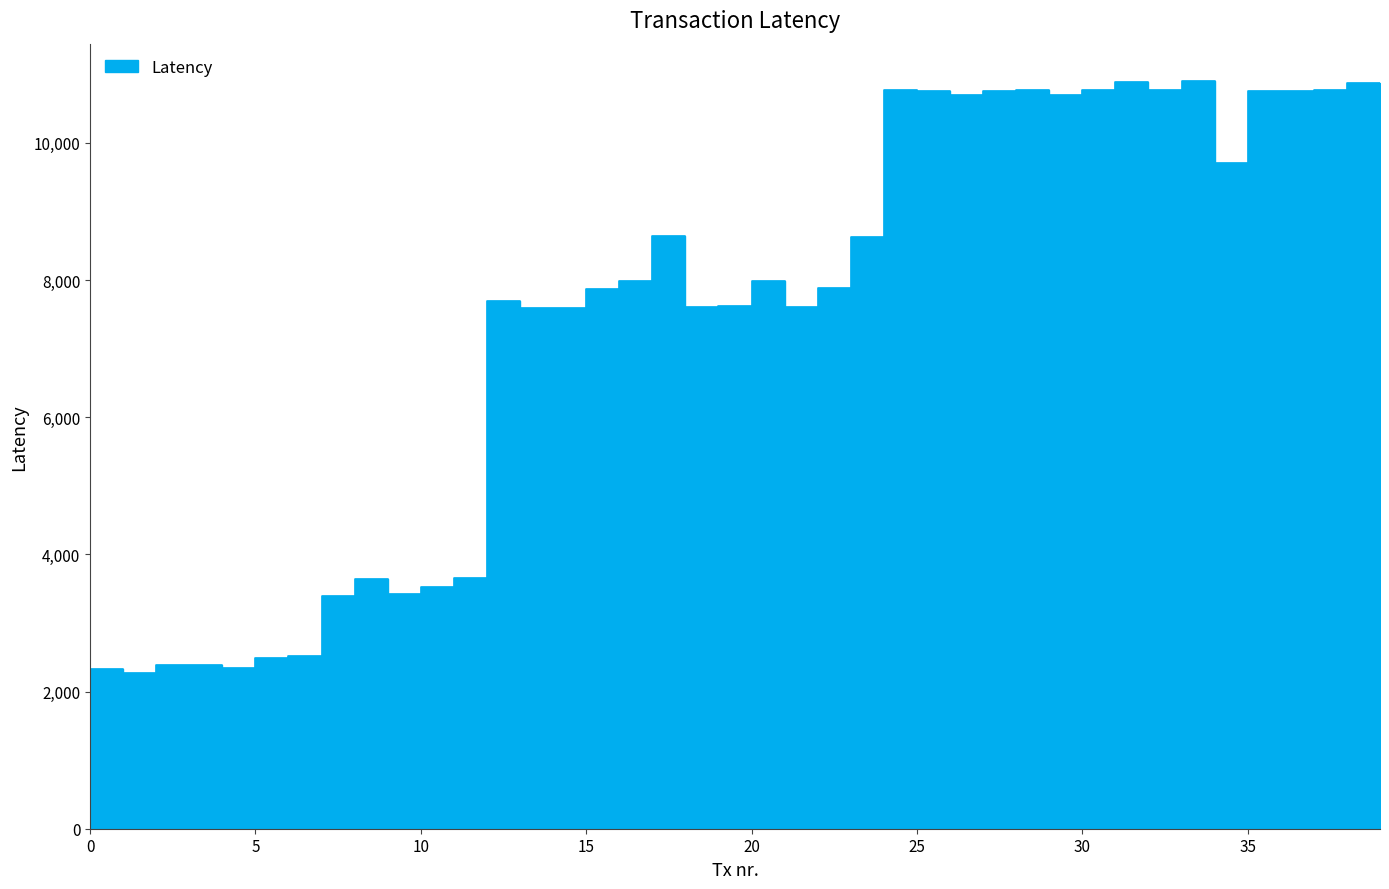

What is the average value?

7512